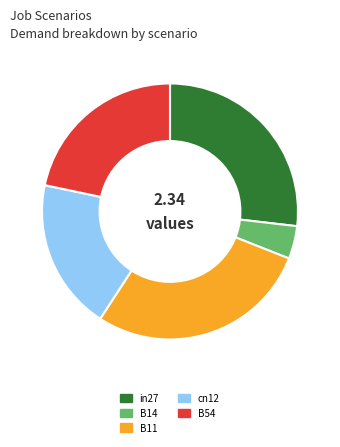

Is it true that B11 is 34% of the pie?

False